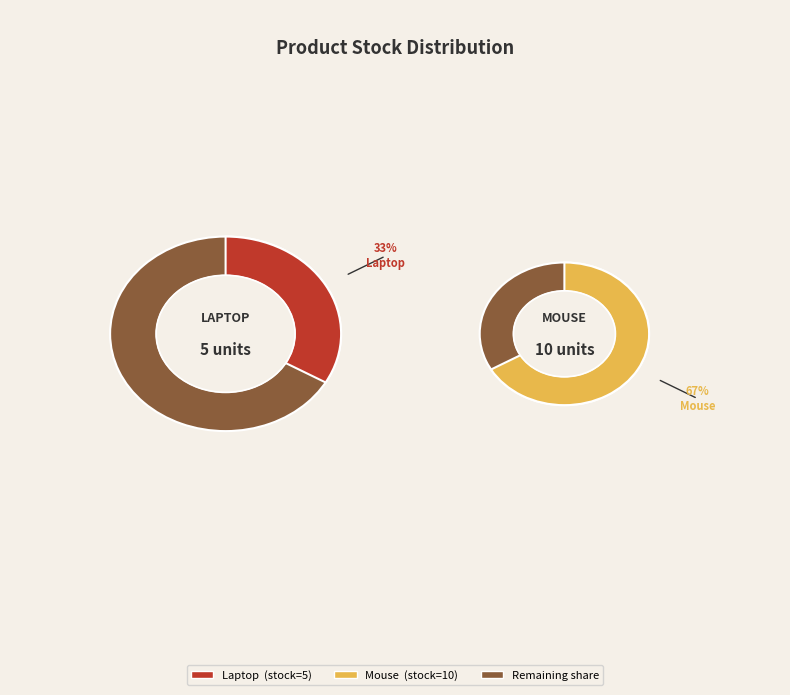

Combined, do Mouse and Laptop account for over 50%?

Yes